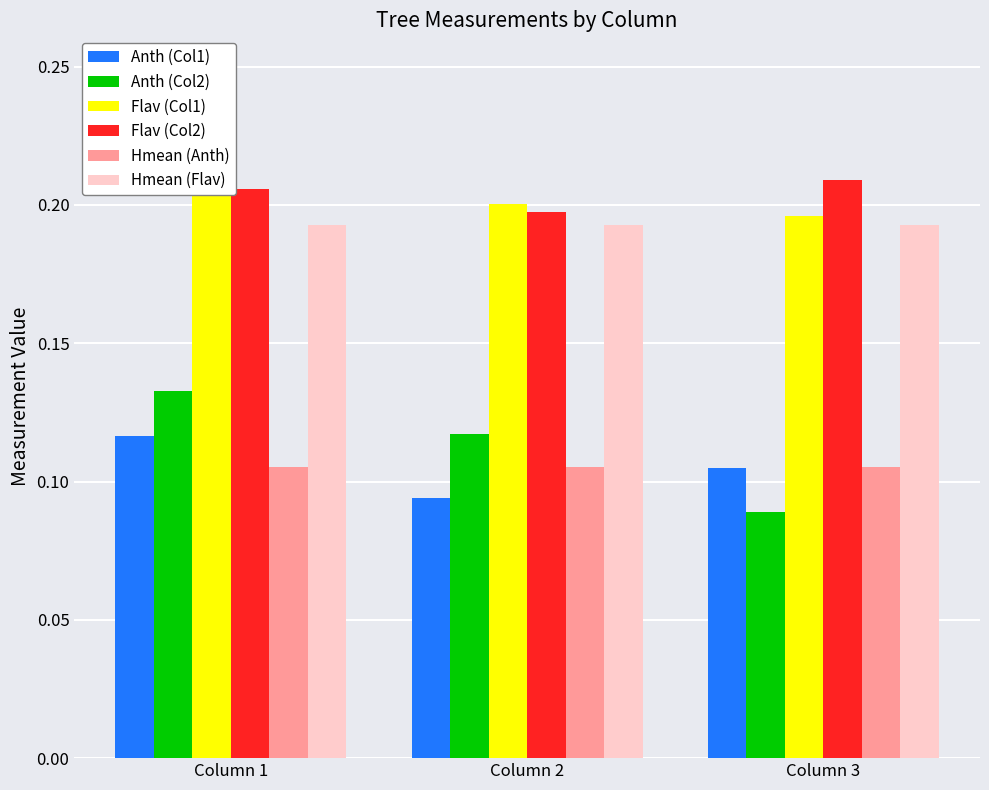

What is the approximate value of Anth (Col1) at Column 3?

0.1